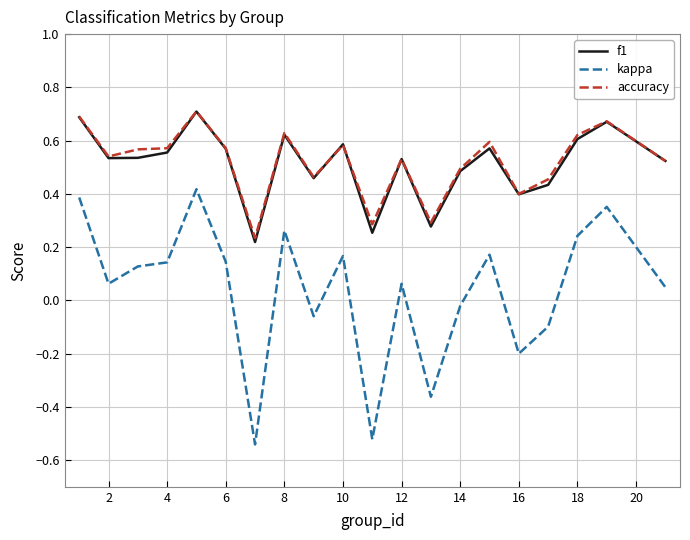

Which series has the widest spread of values?

kappa